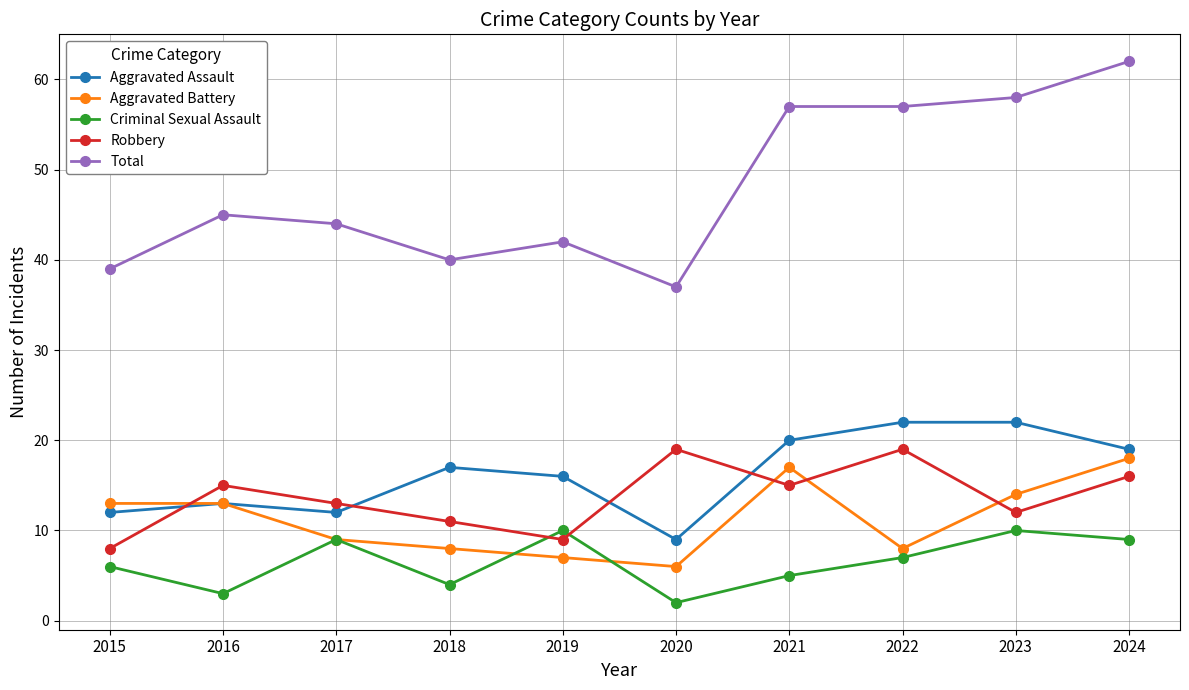

What is the lowest value of the Total series?

37